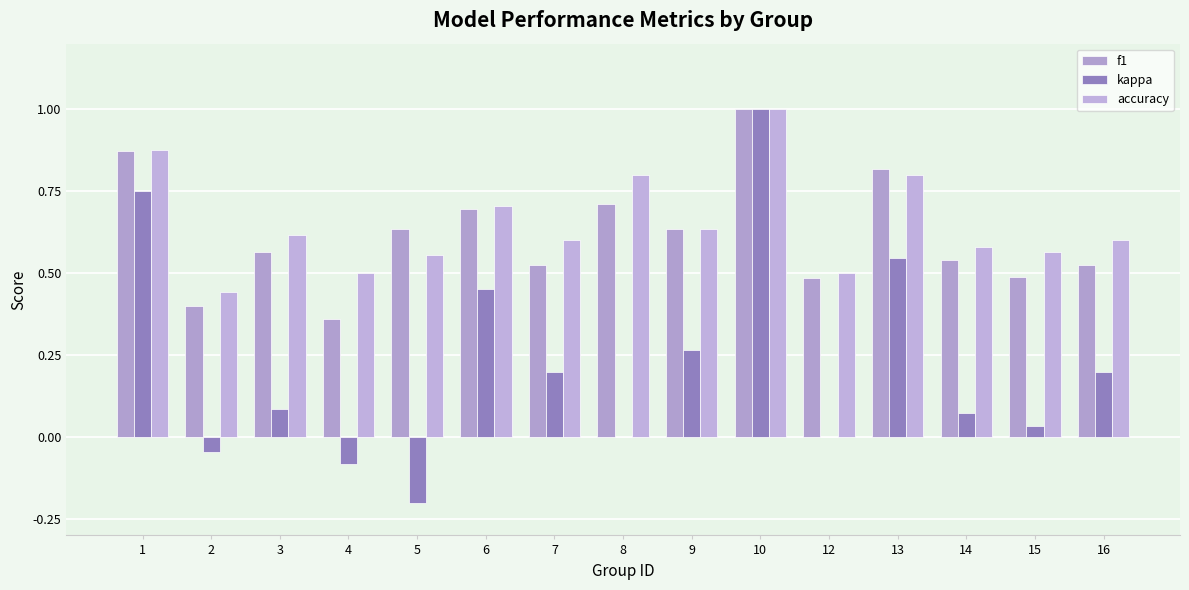

Reading left to right, extract all data points from this chart.

f1: 1=0.9	2=0.4	3=0.6	4=0.4	5=0.6	6=0.7	7=0.5	8=0.7	9=0.6	10=1.0	12=0.5	13=0.8	14=0.5	15=0.5	16=0.5
kappa: 1=0.8	2=-0.0	3=0.1	4=-0.1	5=-0.2	6=0.5	7=0.2	8=0.0	9=0.3	10=1.0	12=0.0	13=0.5	14=0.1	15=0.0	16=0.2
accuracy: 1=0.9	2=0.4	3=0.6	4=0.5	5=0.6	6=0.7	7=0.6	8=0.8	9=0.6	10=1.0	12=0.5	13=0.8	14=0.6	15=0.6	16=0.6